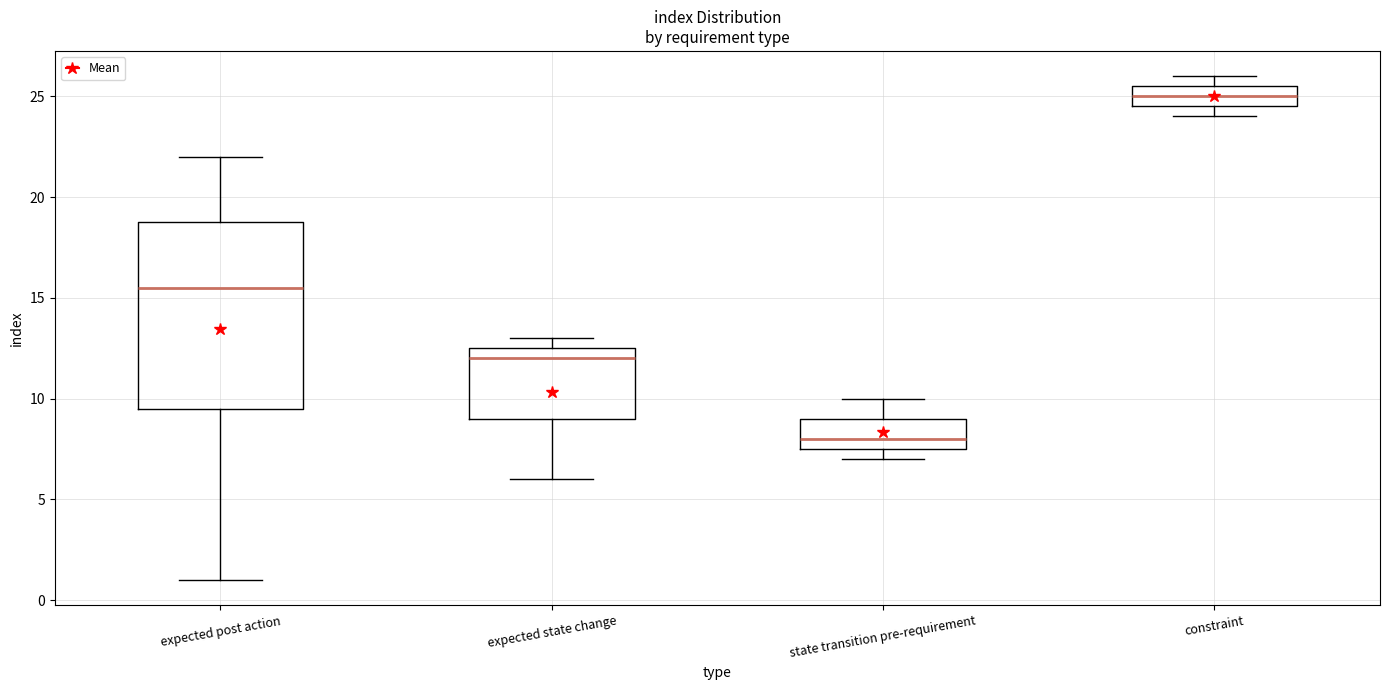

Reading left to right, transcribe this box plot: for each box, give where its median line is, the range the box spans, and where its two whiskers end, as read against the y-axis. The values are not printed on the chart, so give them approximately, as read against the axis.

expected post action: median 15.5, box 9.5 to 19.0, whiskers 1.0 to 22.0
expected state change: median 12.0, box 9.0 to 12.5, whiskers 6.0 to 13.0
state transition pre-requirement: median 8.0, box 7.5 to 9.0, whiskers 7.0 to 10.0
constraint: median 25.0, box 24.5 to 25.5, whiskers 24.0 to 26.0